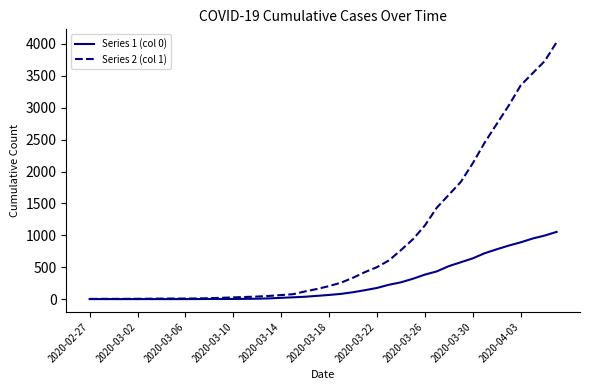

Which series has the largest total across all categories?

Series 2 (col 1)